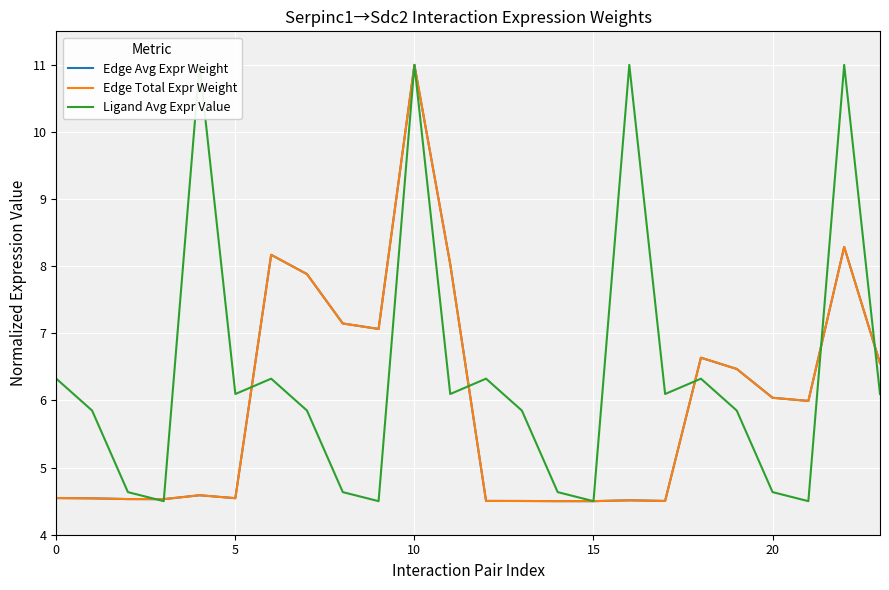

True or false: Edge Avg Expr Weight has a value of 8.0 at 11.

True